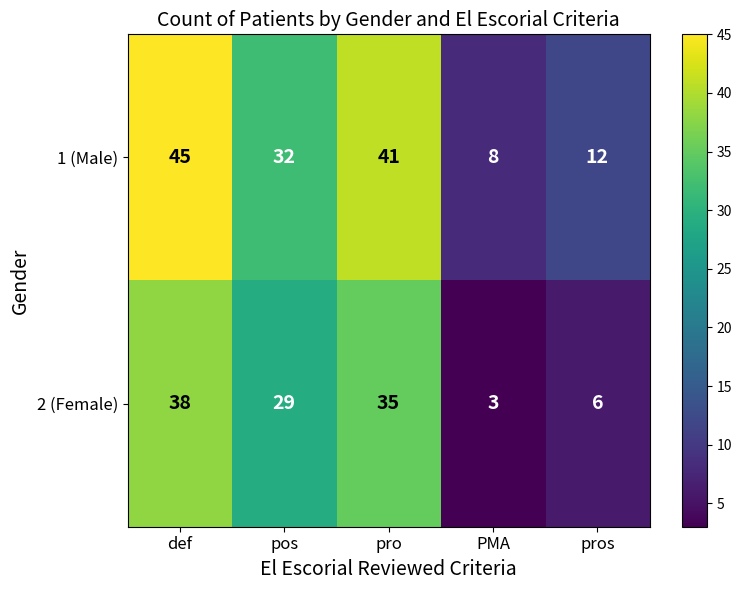

What is the spread (max minus min) of values at PMA?

5